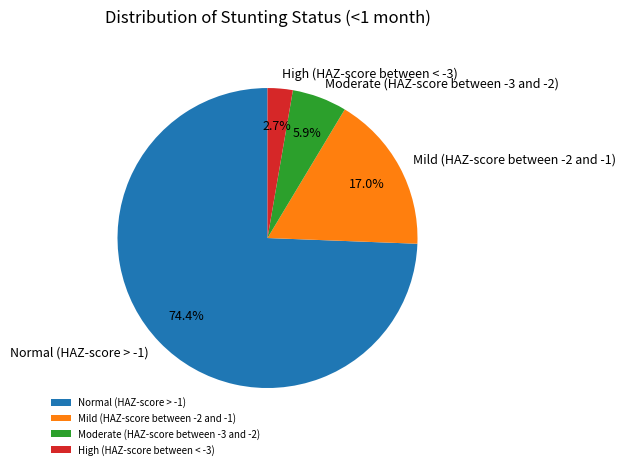

Count the number of slices in the pie.

4